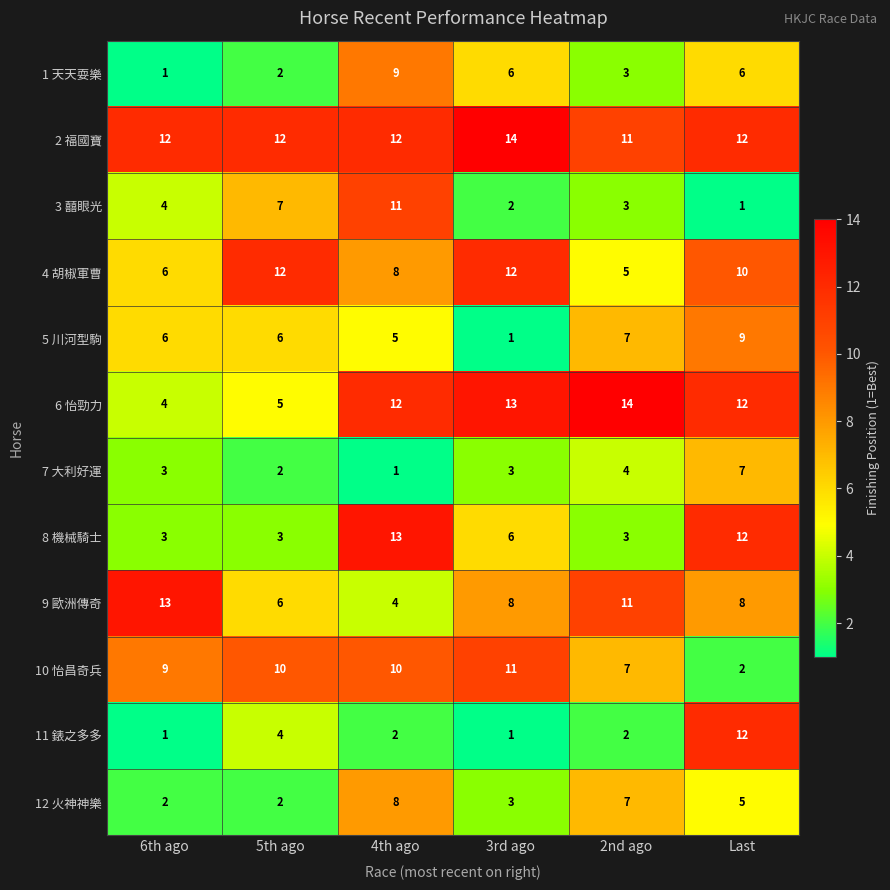

At how many categories does at least one series exceed 6?

6